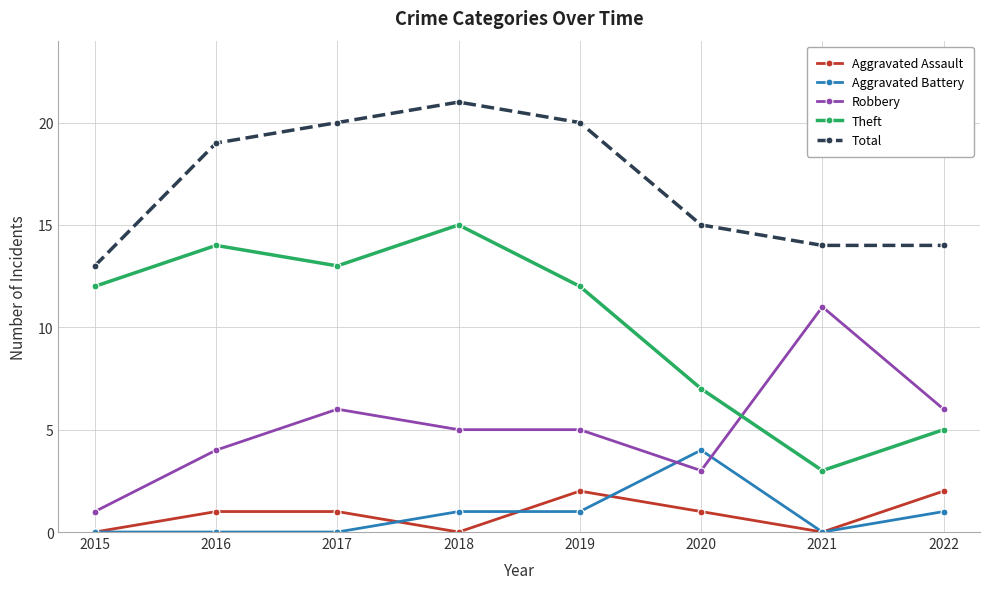

How many interior local valleys does the Aggravated Assault series have?

2